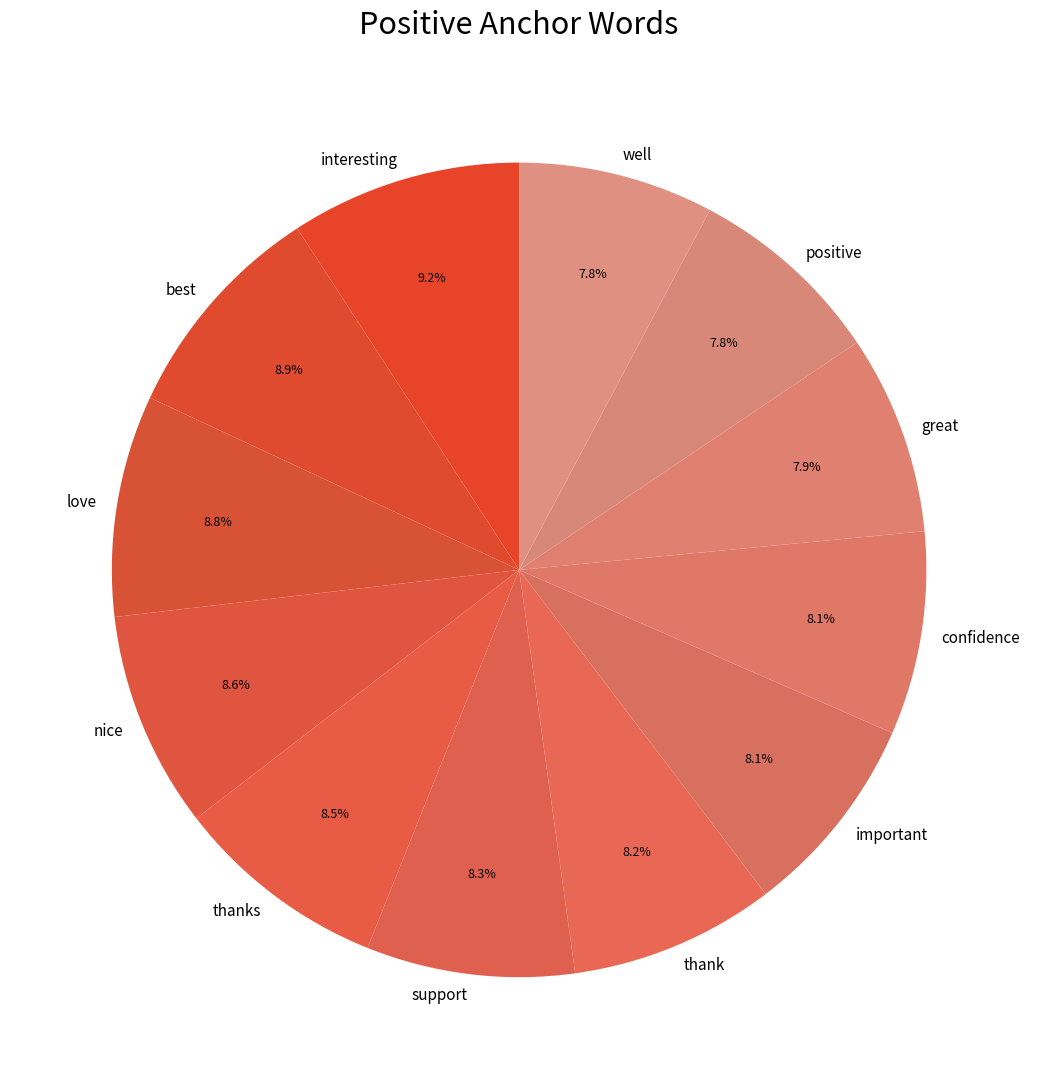

To the nearest percent, what portion does love represent?

9%